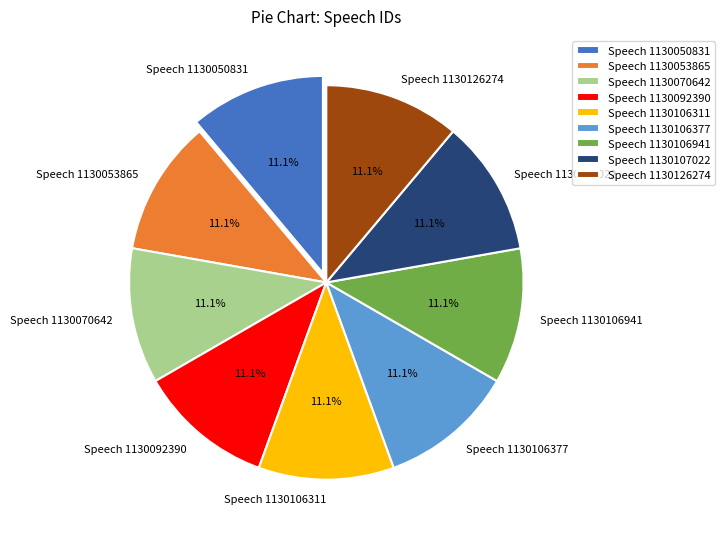

Approximately how many times larger is the value at Speech 1130126274 compared to Speech 1130092390?

1.0